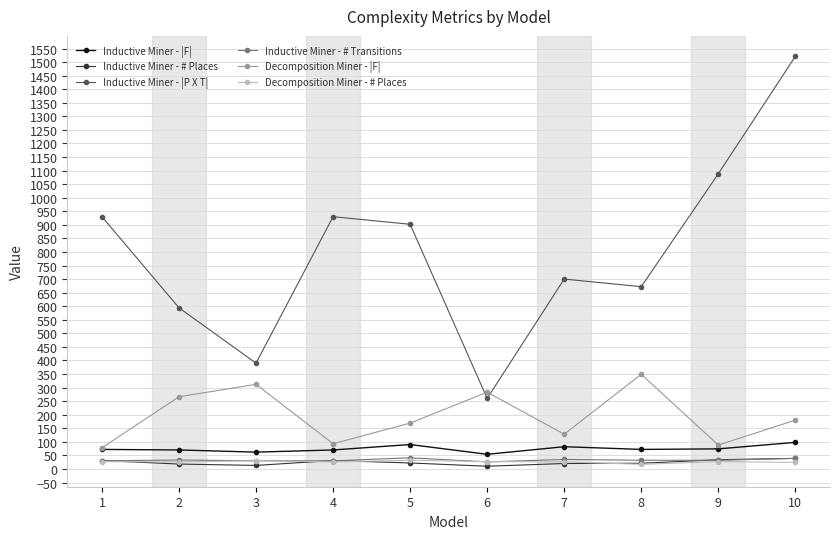

How many data points in Inductive Miner - |P X T| are less than 902?

5